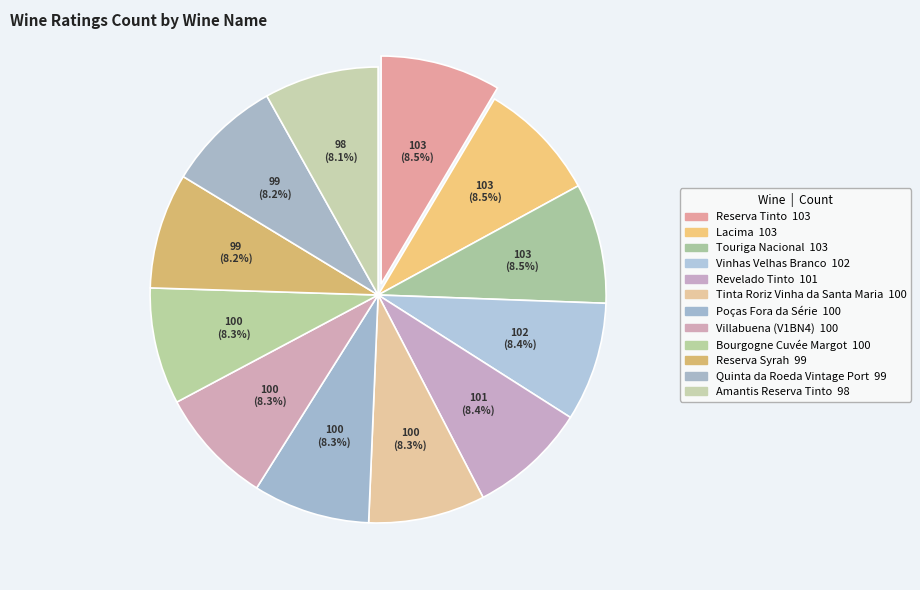

Which category has the biggest portion of the pie?

Reserva Tinto